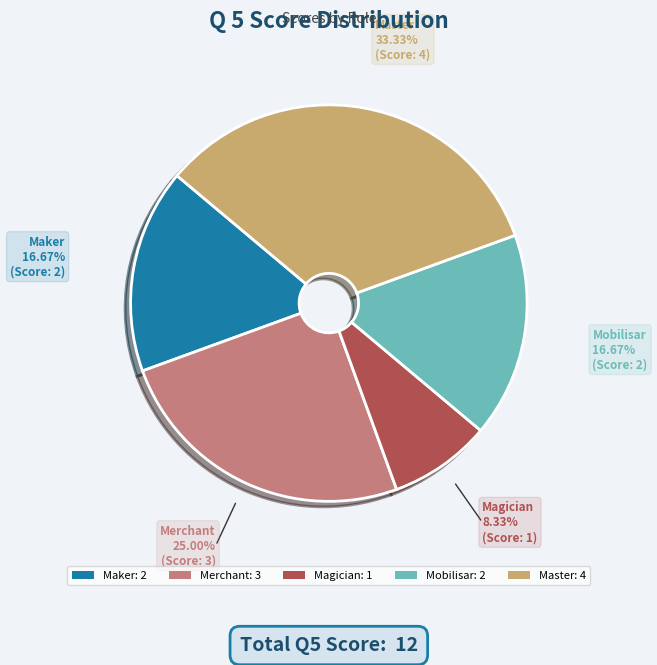

Approximately how many times larger is the value at Merchant compared to Mobilisar?

1.5